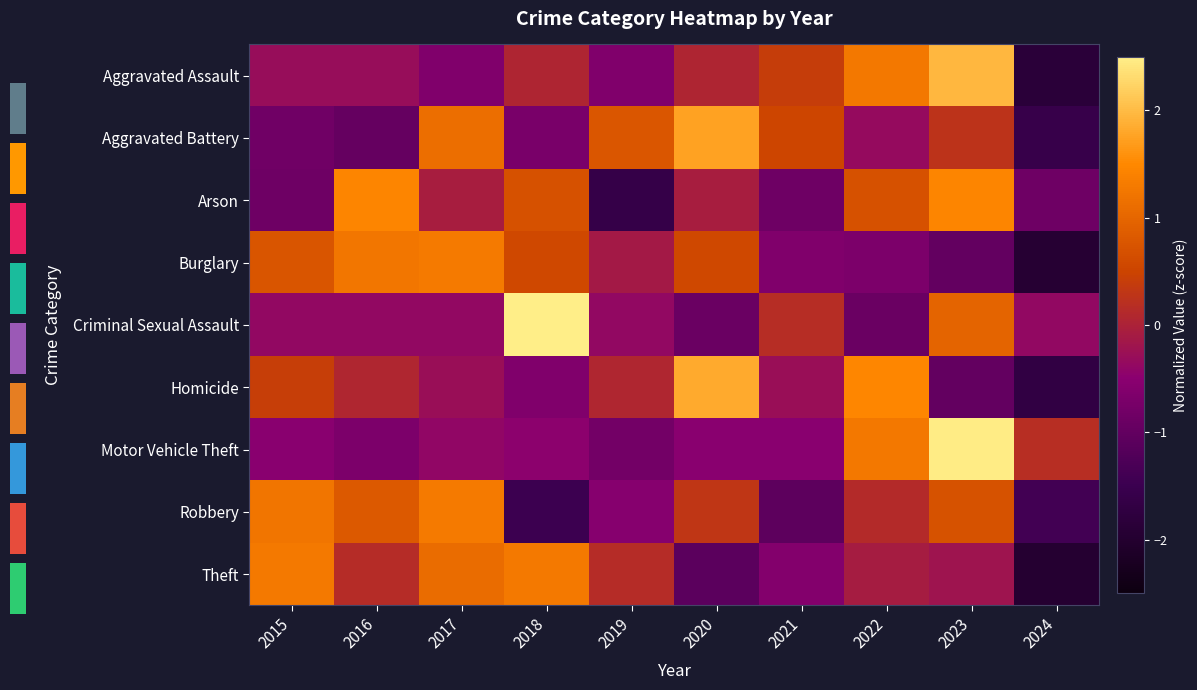

Between 2015 and 2021, which series saw the biggest shift?

Robbery